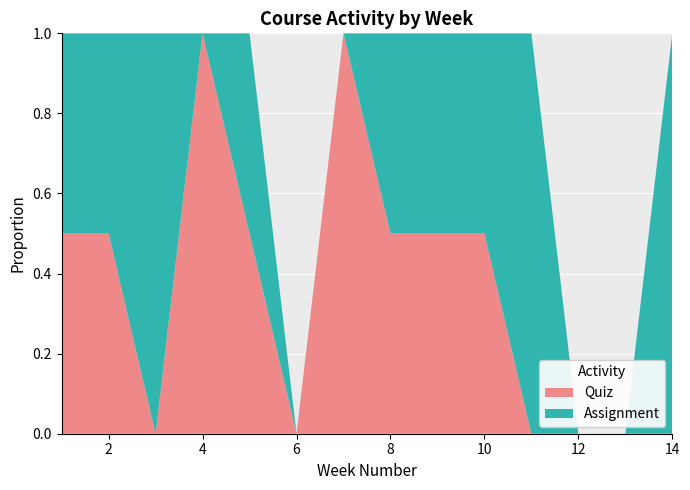

The value of Quiz at 14 is 0.4. True or false?

False